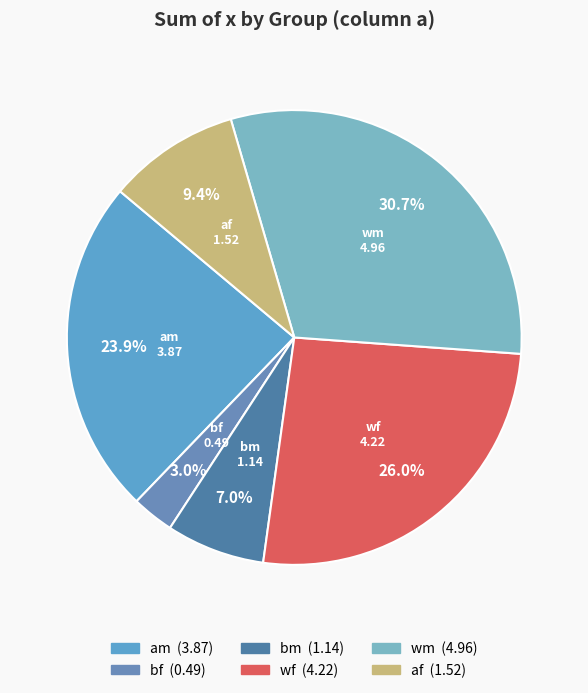

What is the smallest slice in the pie chart?

bf